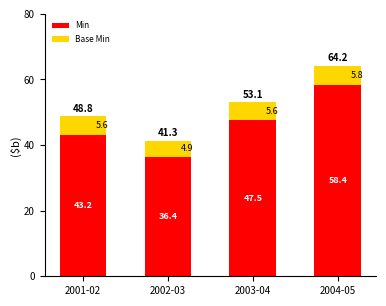

What is the total value across all series at 2001-02?

48.8